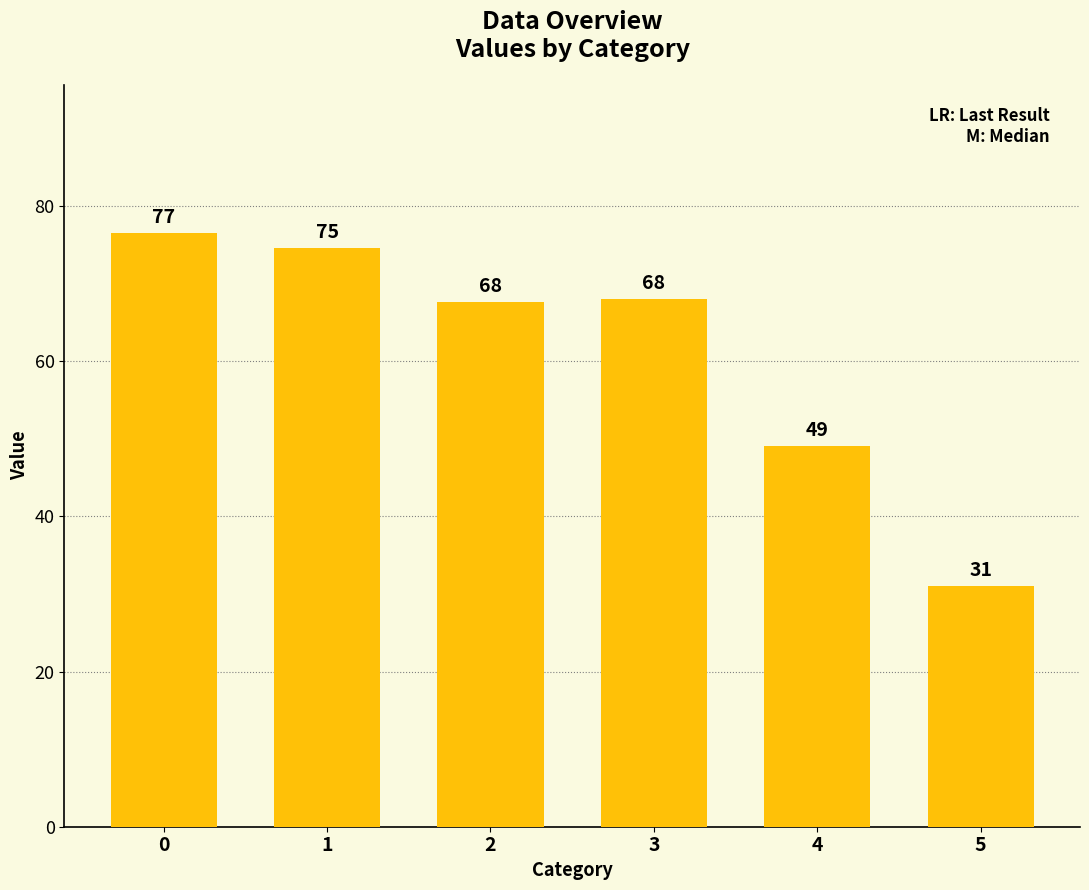

Between 1 and 4, which is larger?

1